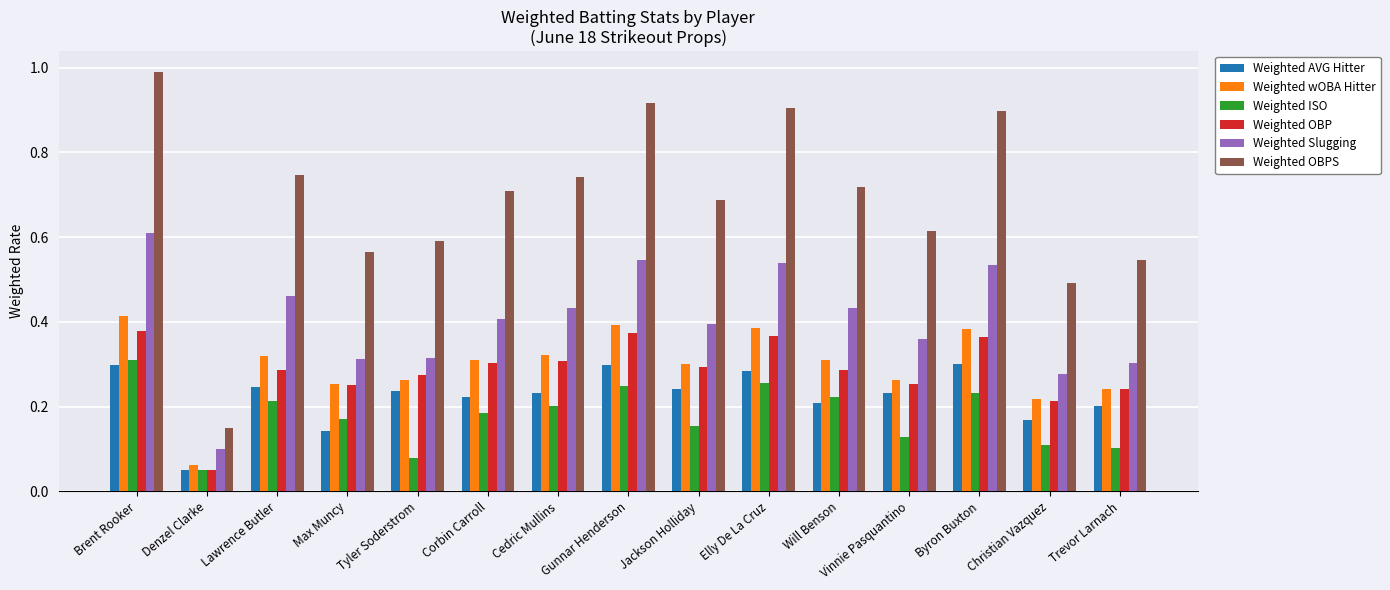

Between Max Muncy and Gunnar Henderson, which series saw the biggest shift?

Weighted OBPS